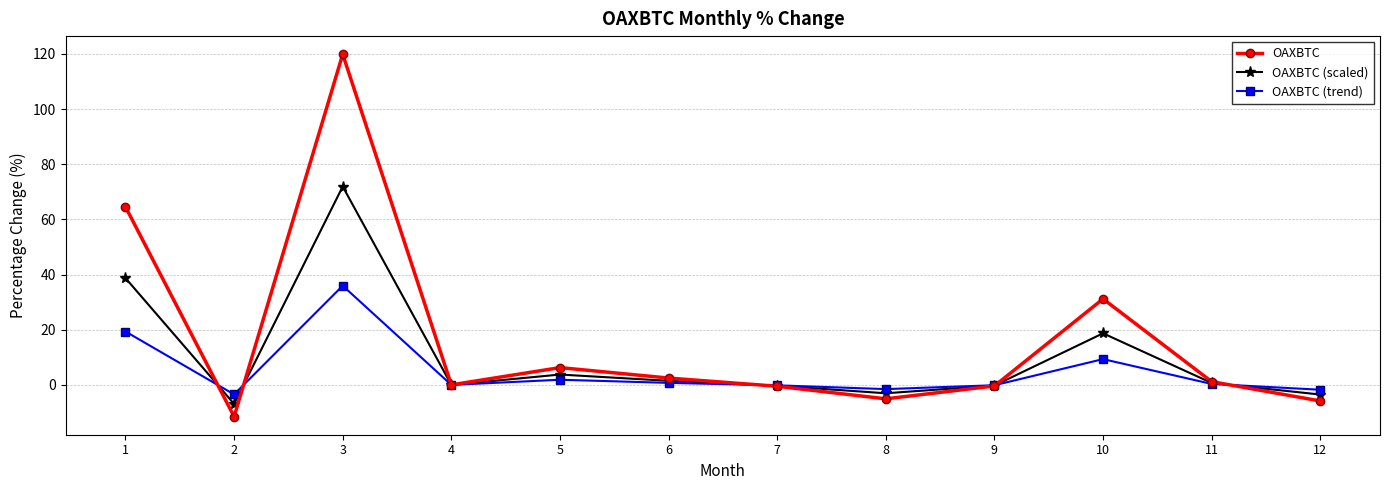

What is the value of the OAXBTC (scaled) point at the 2nd from the left?

-6.9